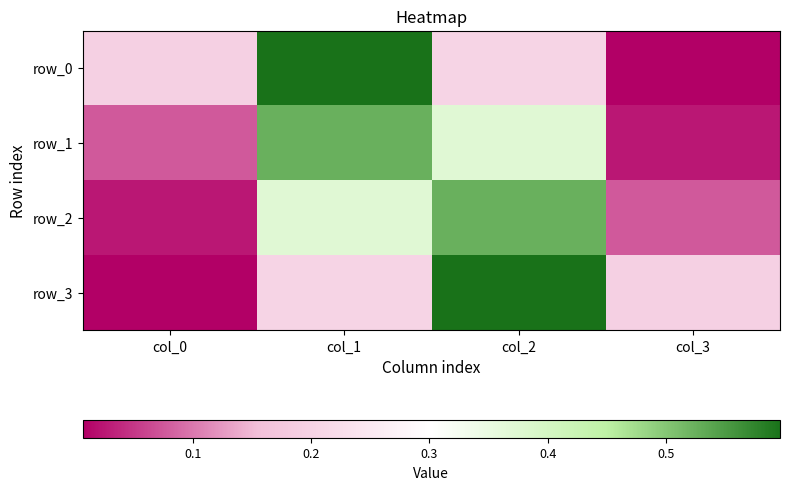

What is the total value across all series at col_3?

0.3